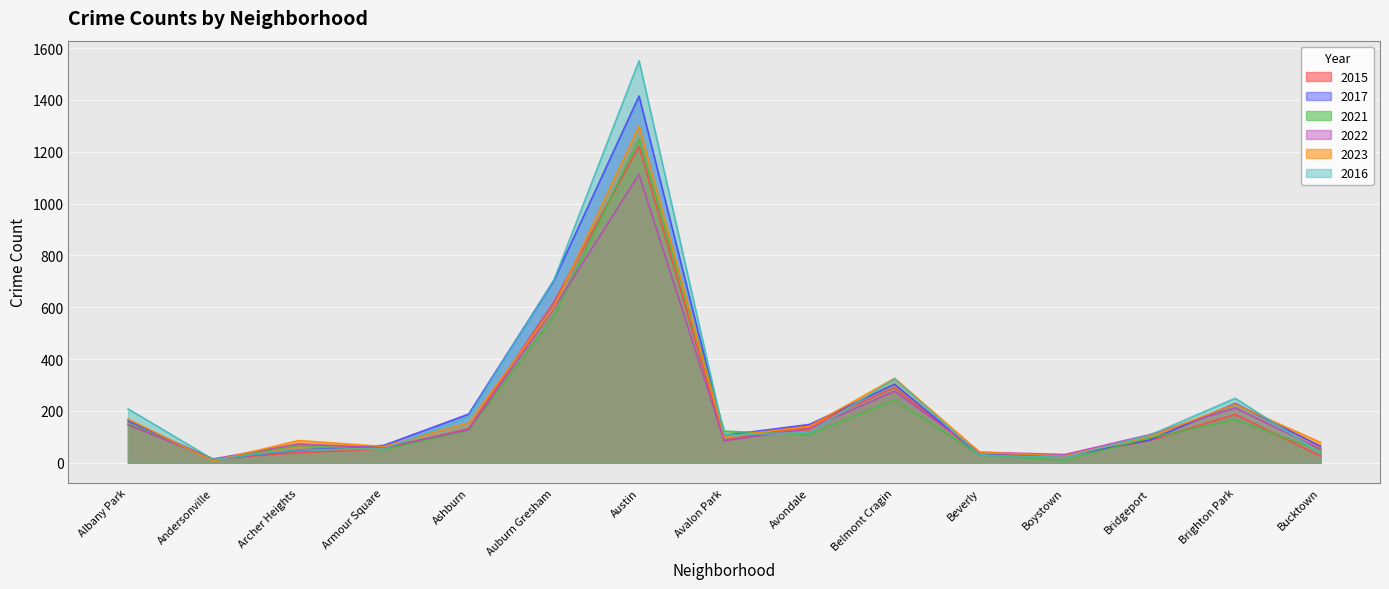

What is the sum of the 2016 values at Archer Heights and Avalon Park?

158